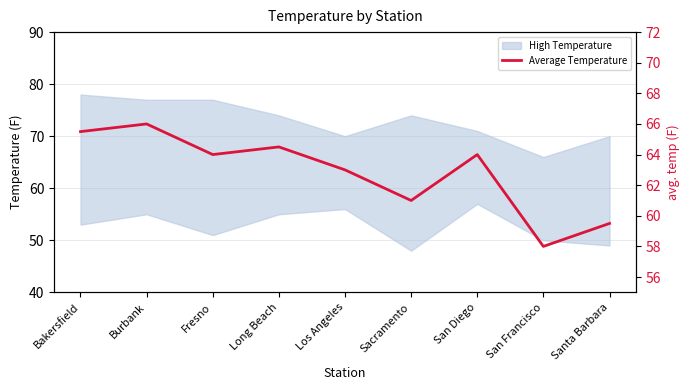

At which category does the chart reach its peak across all series?

Burbank